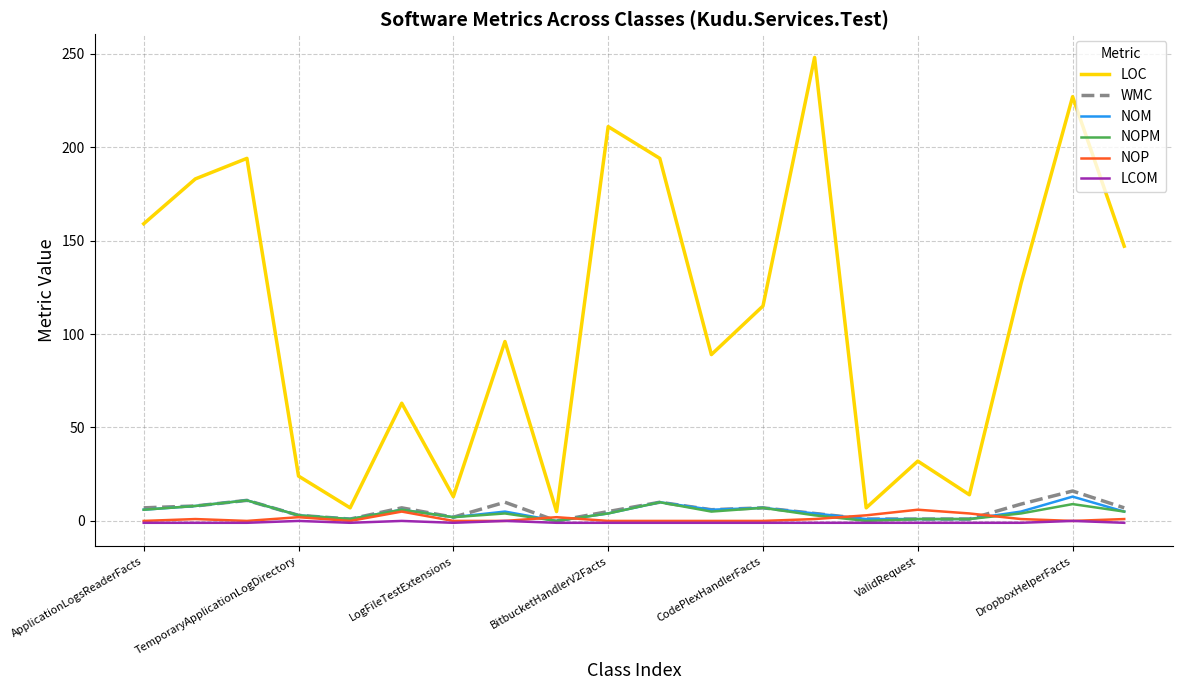

Which series has the widest spread of values?

LOC